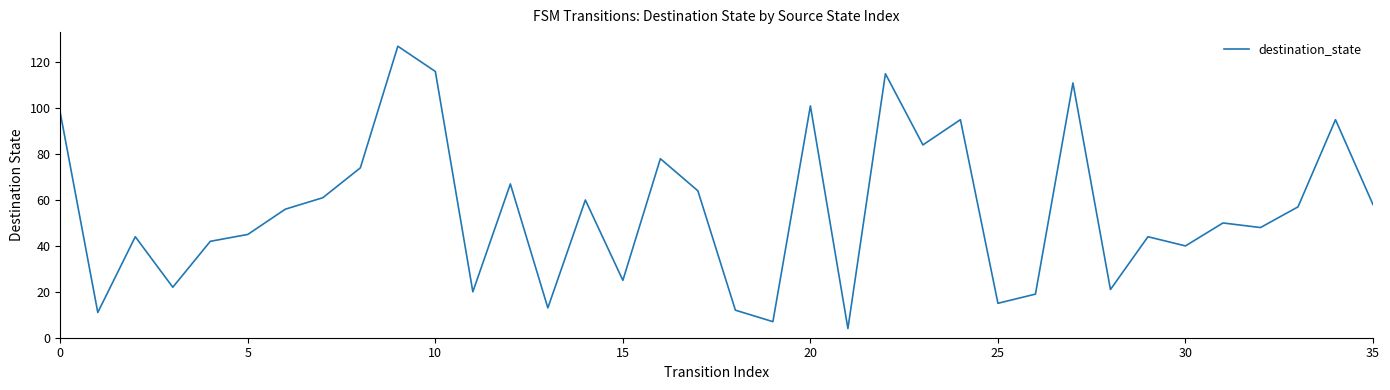

Reading left to right, what are all the values shown in this chart?

98	11	44	22	42	45	56	61	74	127	116	20	67	13	60	25	78	64	12	7	101	4	115	84	95	15	19	111	21	44	40	50	48	57	95	58